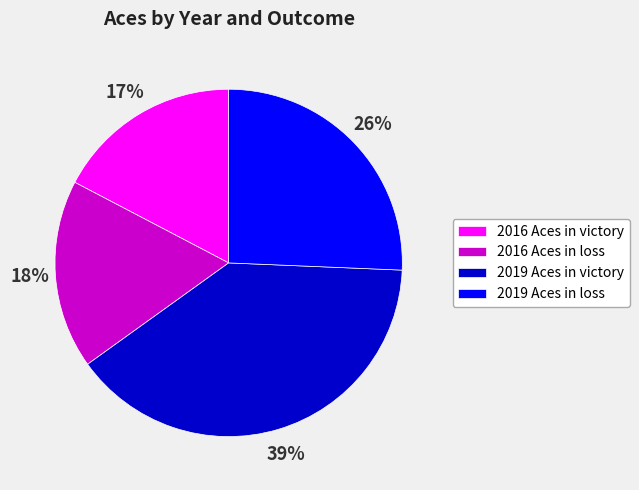

Which category has the biggest portion of the pie?

2019 Aces in victory